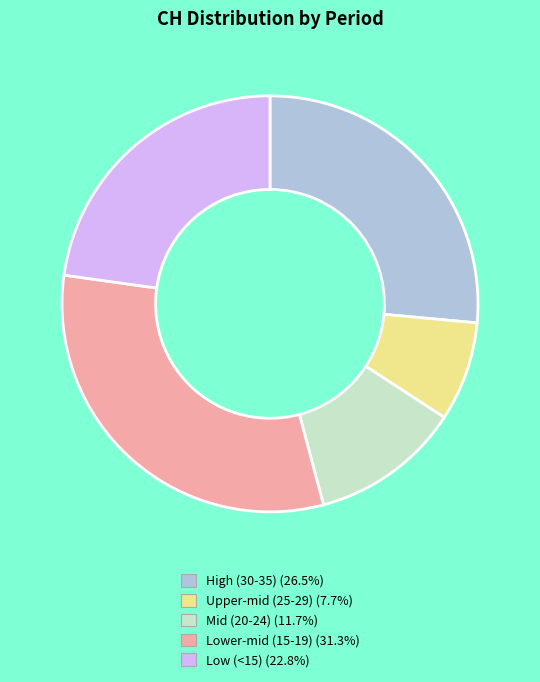

Is there any slice that represents more than half of the pie?

No